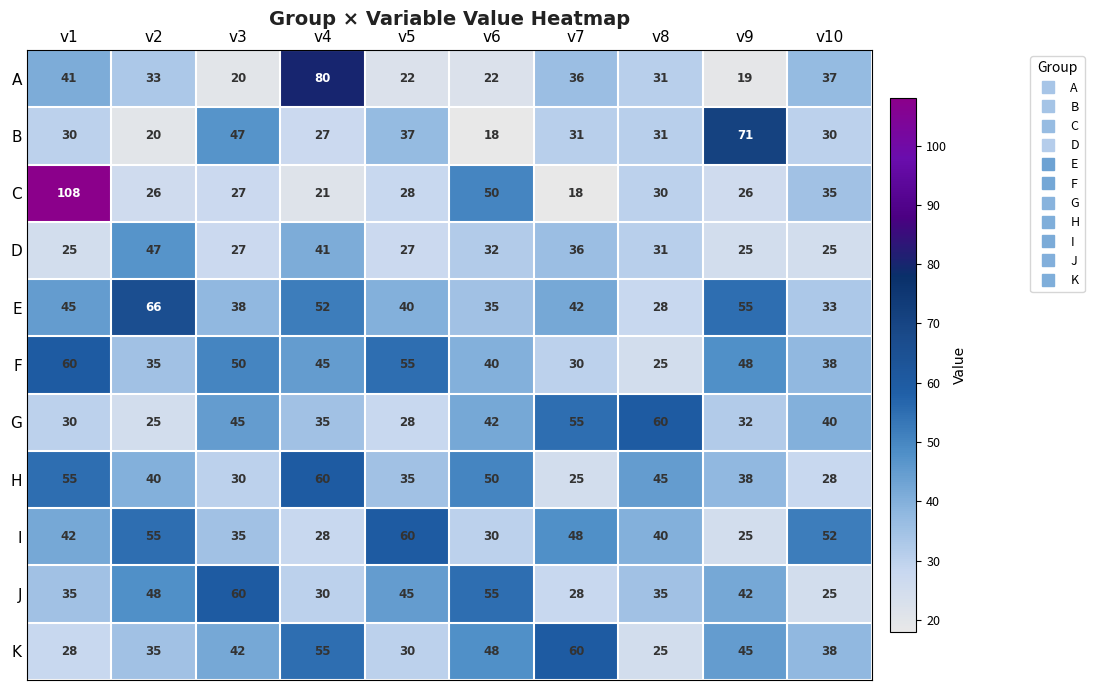

The J series shows 42 at v7. True or false?

False